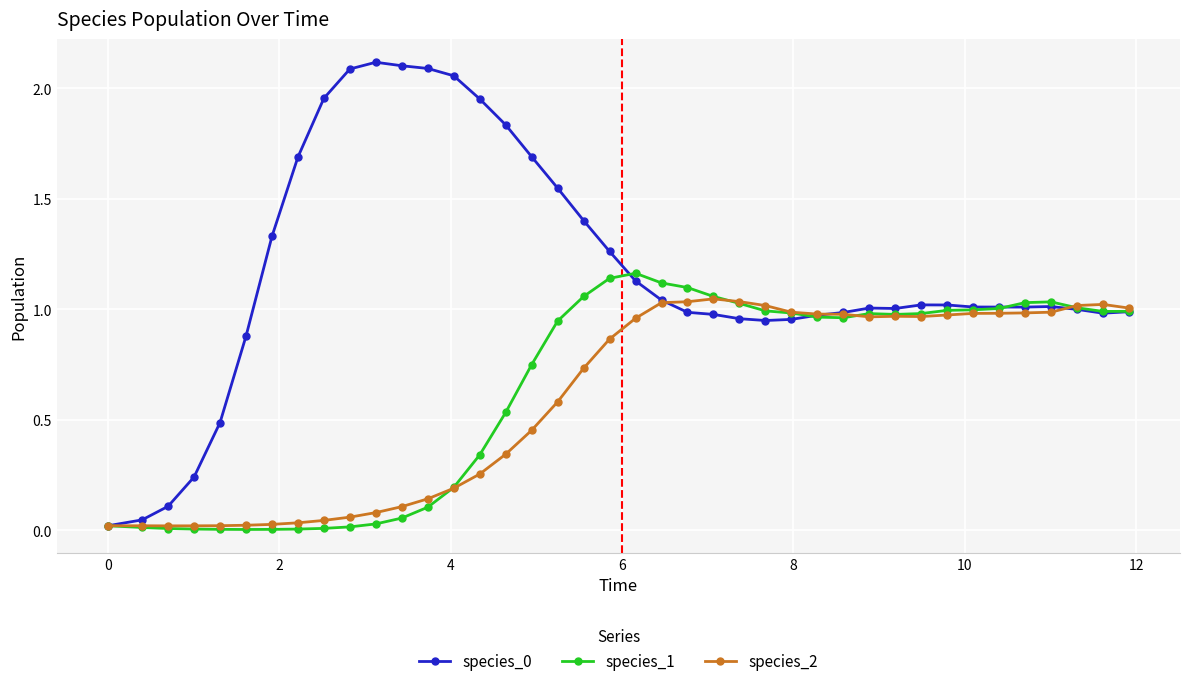

True or false: species_2 has more than 2 interior local peaks.

True